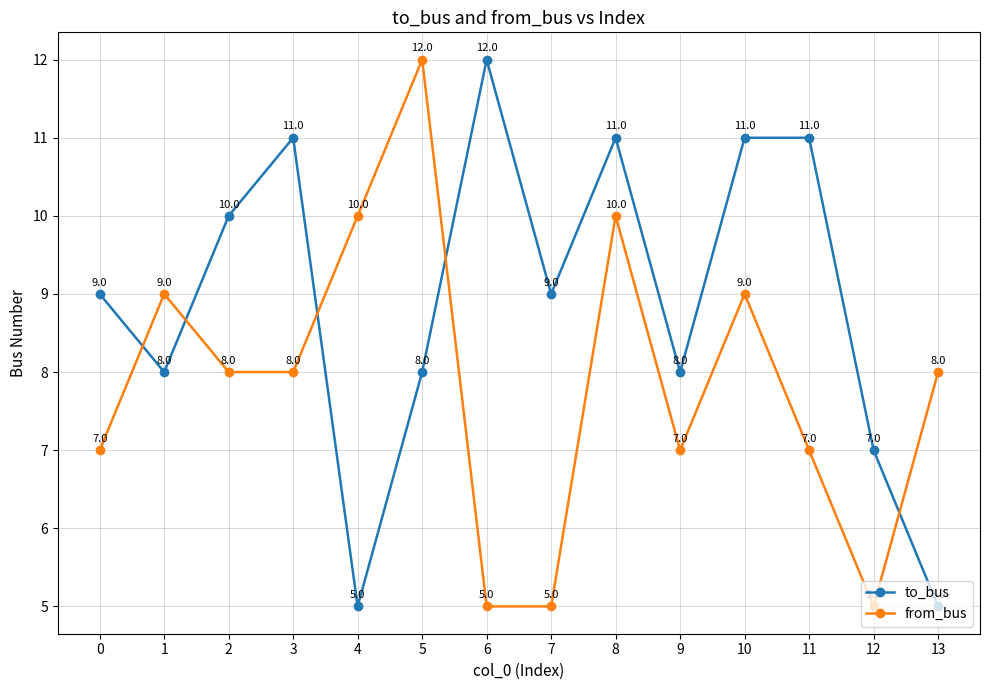

What is the sum of all from_bus values?

110